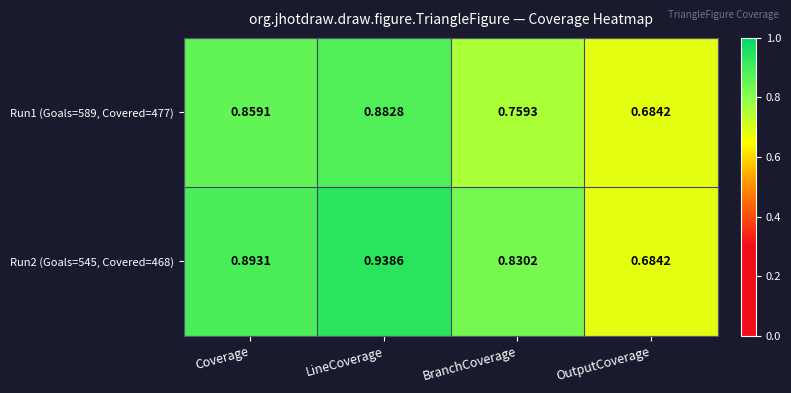

List the labels in order of Run2 (Goals=545, Covered=468) value, smallest first.

OutputCoverage, BranchCoverage, Coverage, LineCoverage